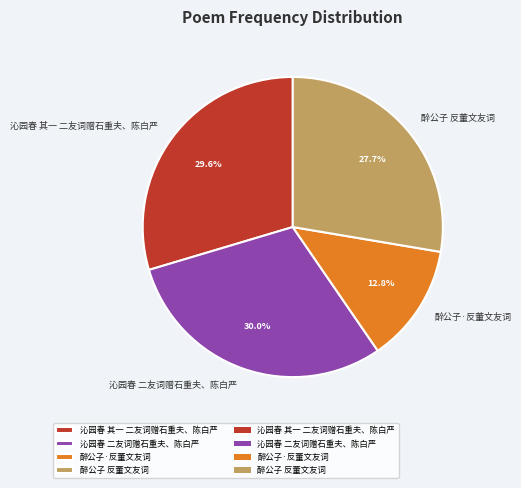

What is the ratio of the value at 沁园春 二友词赠石重夫、陈白严 to the value at 醉公子·反董文友词?

2.3